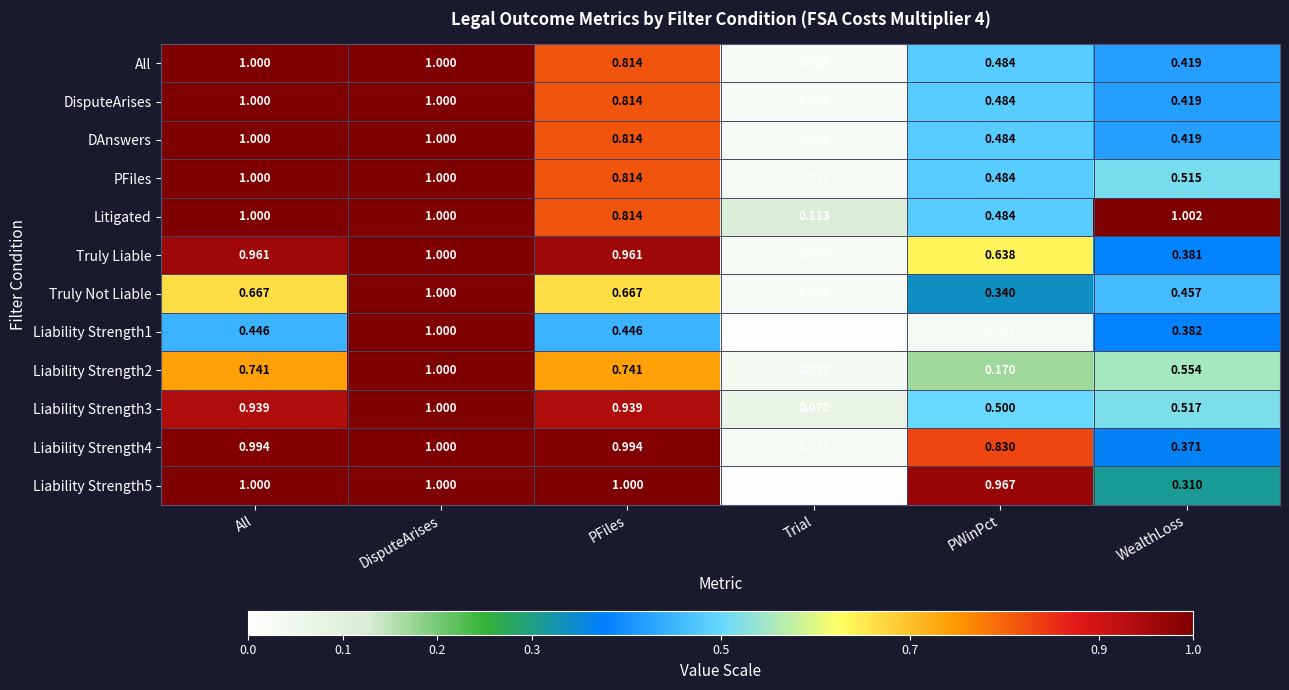

Where is Truly Liable nearest to the value 0?

Trial